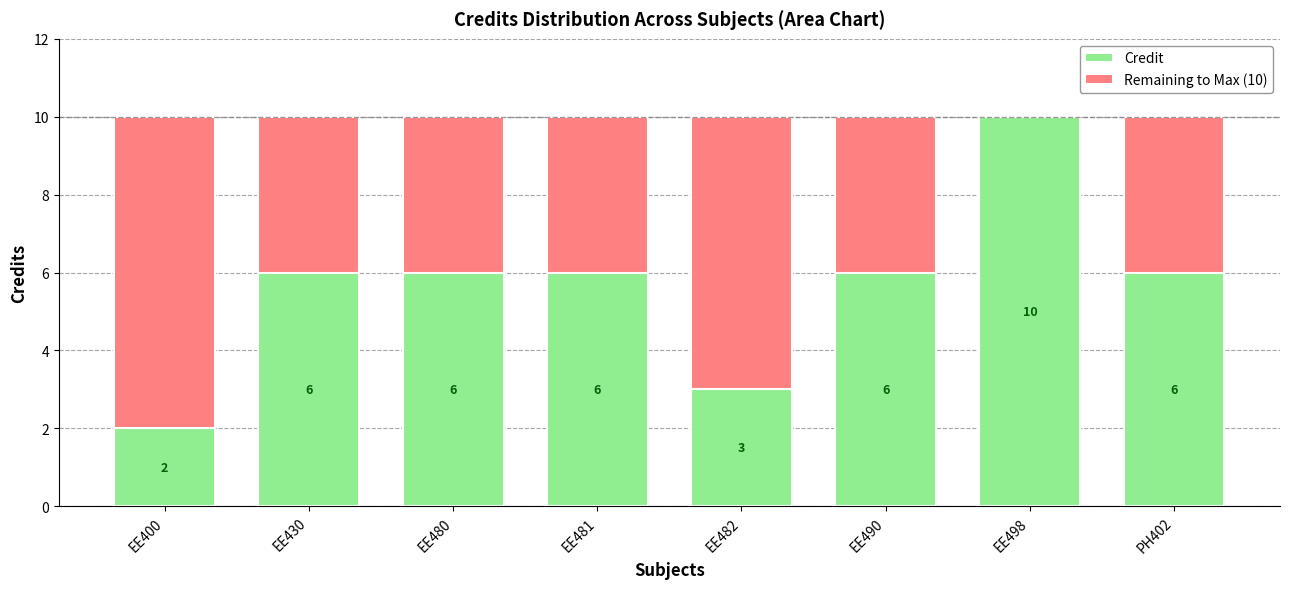

How many Credit values are between 6 and 7?

5